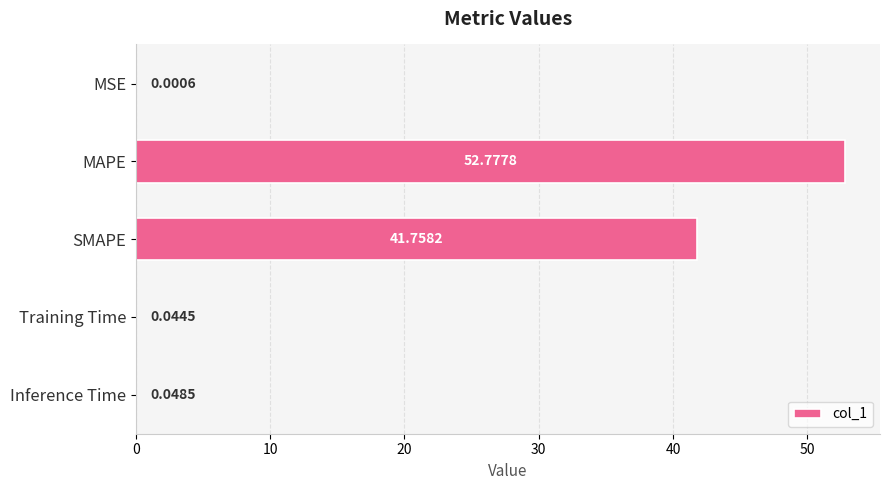

Which label corresponds to the largest value in the chart?

MAPE